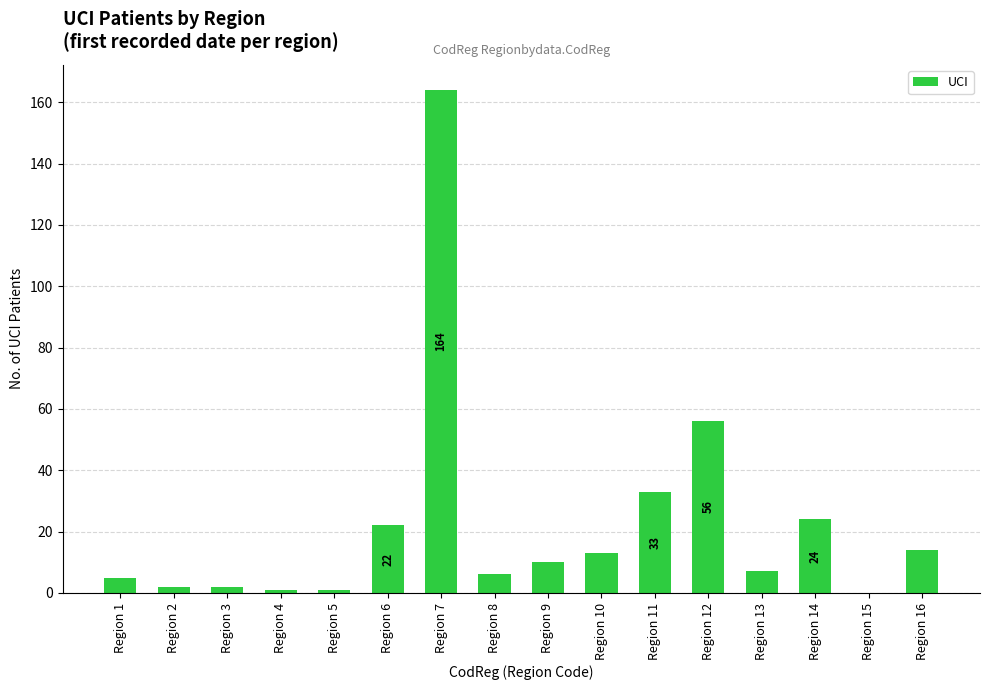

Which category has the highest value across all series?

Region 7